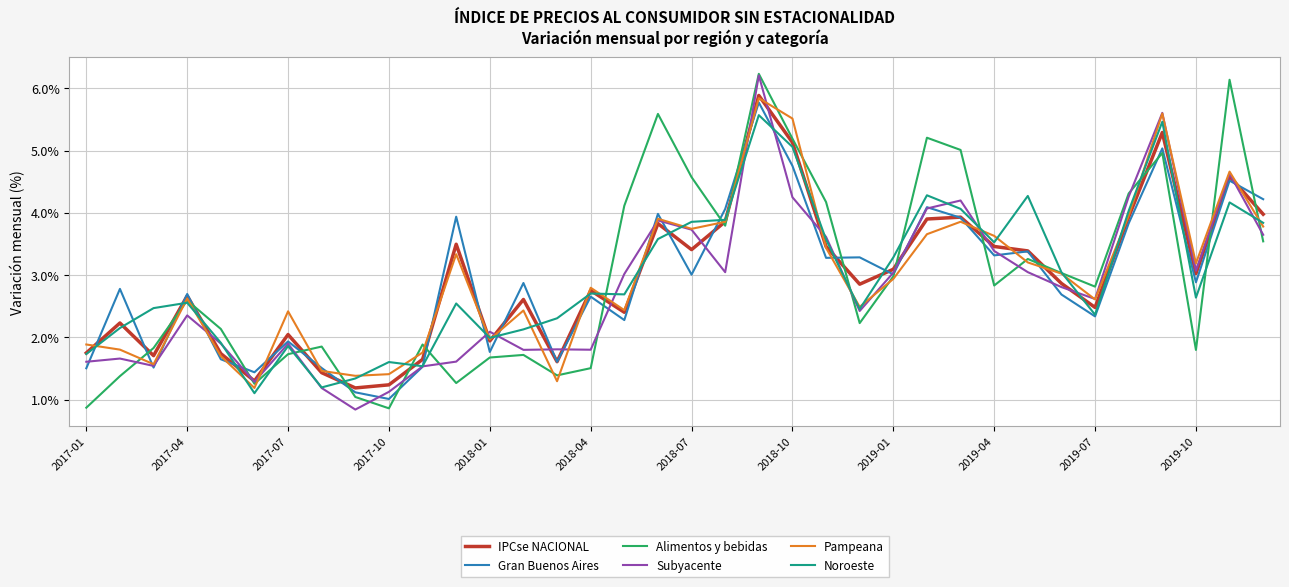

What is the lowest value of the Alimentos y bebidas series?

0.9